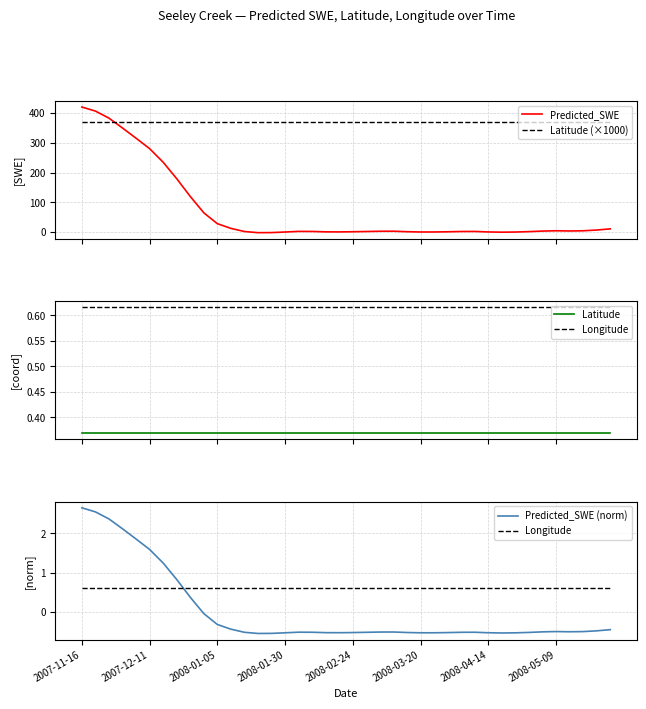

At 21, list the series in order from largest to smallest.

Latitude (×1000), Predicted_SWE, Longitude, Latitude, Predicted_SWE (norm)